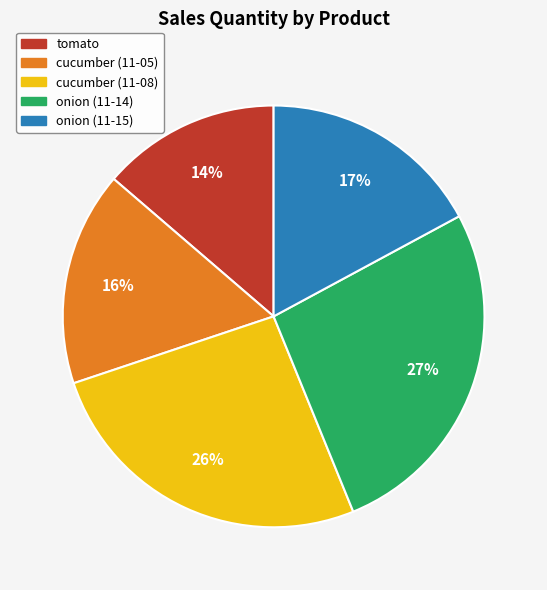

Is it true that cucumber (11-08) is 12% of the pie?

False